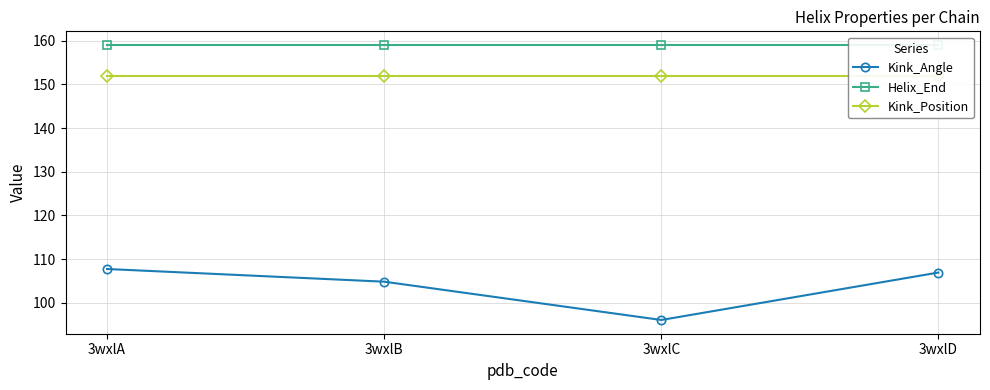

Is it true that Kink_Position equals 260.1 at 3wxlA?

False